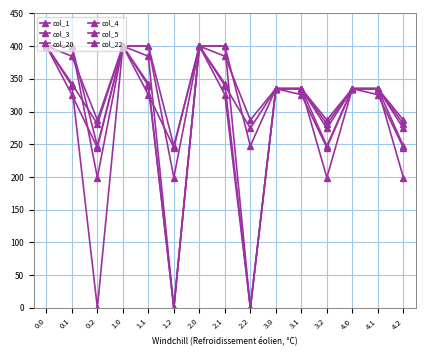

How many values in the col_1 series exceed 335?

10